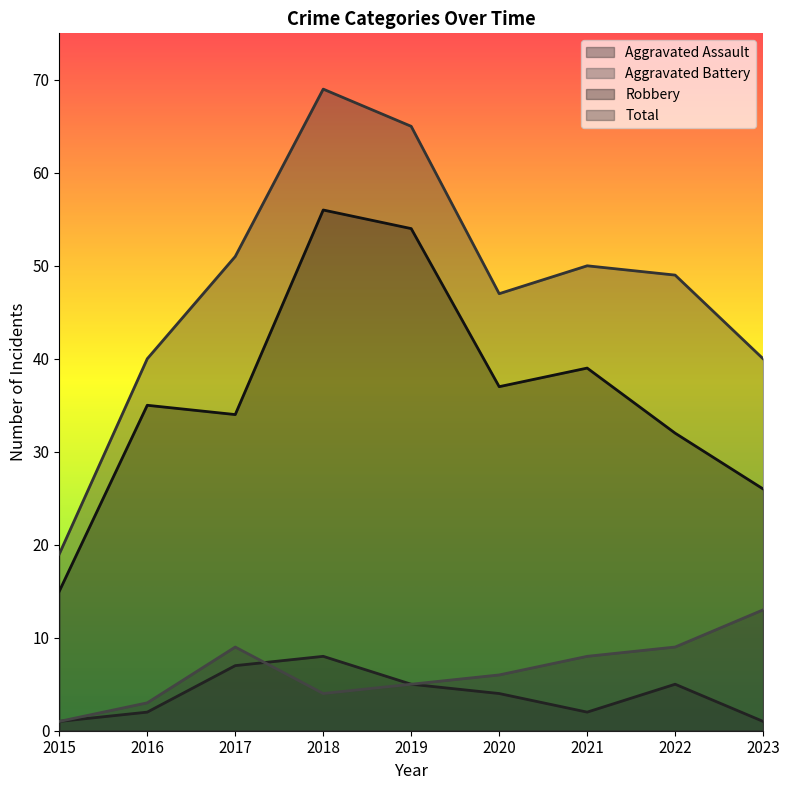

The value of Aggravated Battery at 2015 is 1. True or false?

True